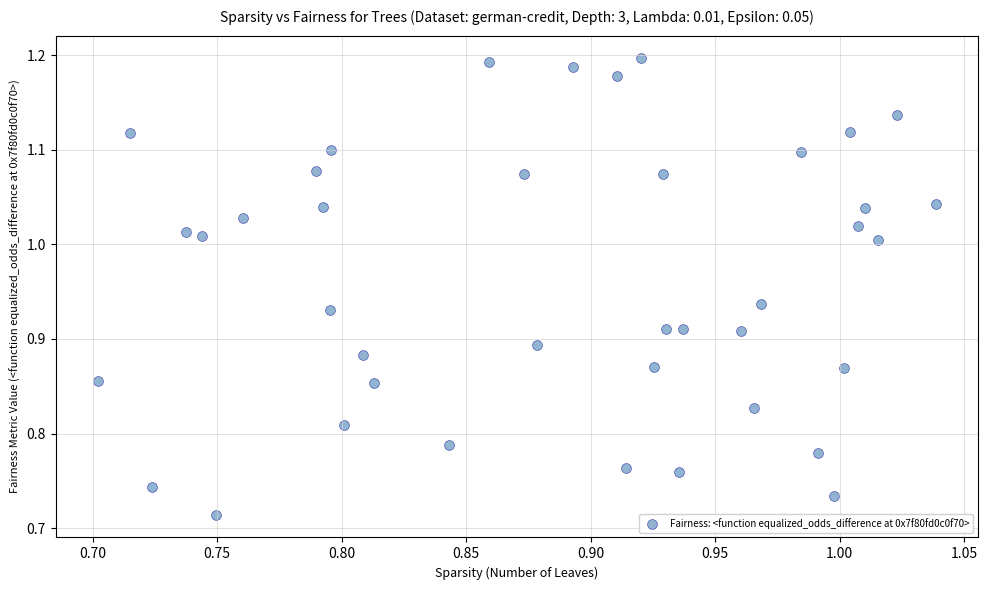

What is the range of X values (max minus min)?

0.3